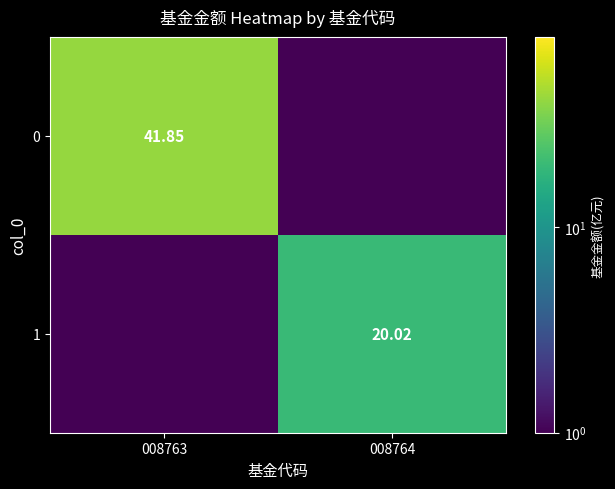

What is the average value of the 0 series?

20.9